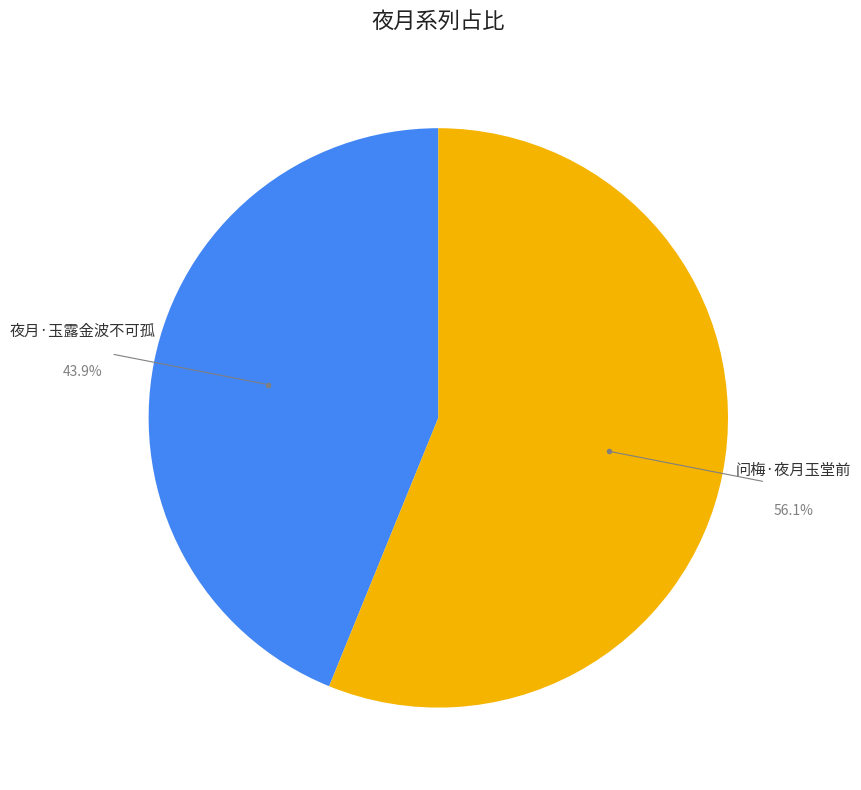

What portion of the pie excludes 夜月·玉露金波不可孤?

56.1%